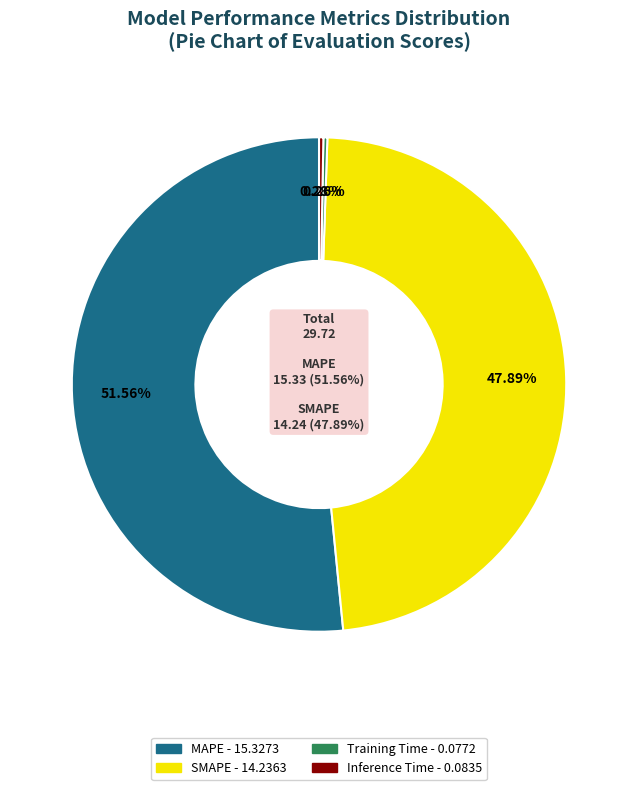

How many slices are in this pie chart?

4